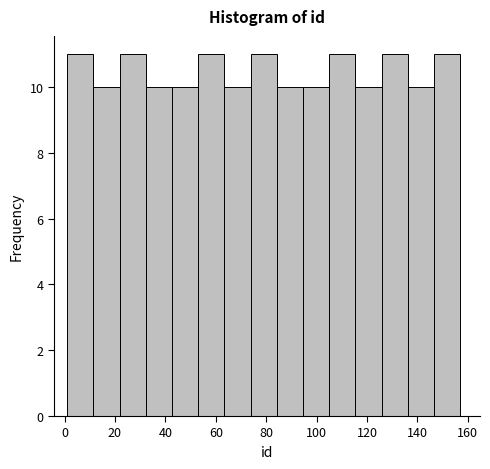

Reading left to right, list every bar in this chart as the range it spans on the x-axis followed by its height. Neither the bar edges nor the heights are printed on the chart, so give them approximately, as read against the axes.

1.0 to 11.4: 11
11.4 to 21.8: 10
21.8 to 32.2: 11
32.2 to 42.6: 10
42.6 to 53.0: 10
53.0 to 63.4: 11
63.4 to 73.8: 10
73.8 to 84.2: 11
84.2 to 94.6: 10
94.6 to 105.0: 10
105.0 to 115.4: 11
115.4 to 125.8: 10
125.8 to 136.2: 11
136.2 to 146.6: 10
146.6 to 157.0: 11